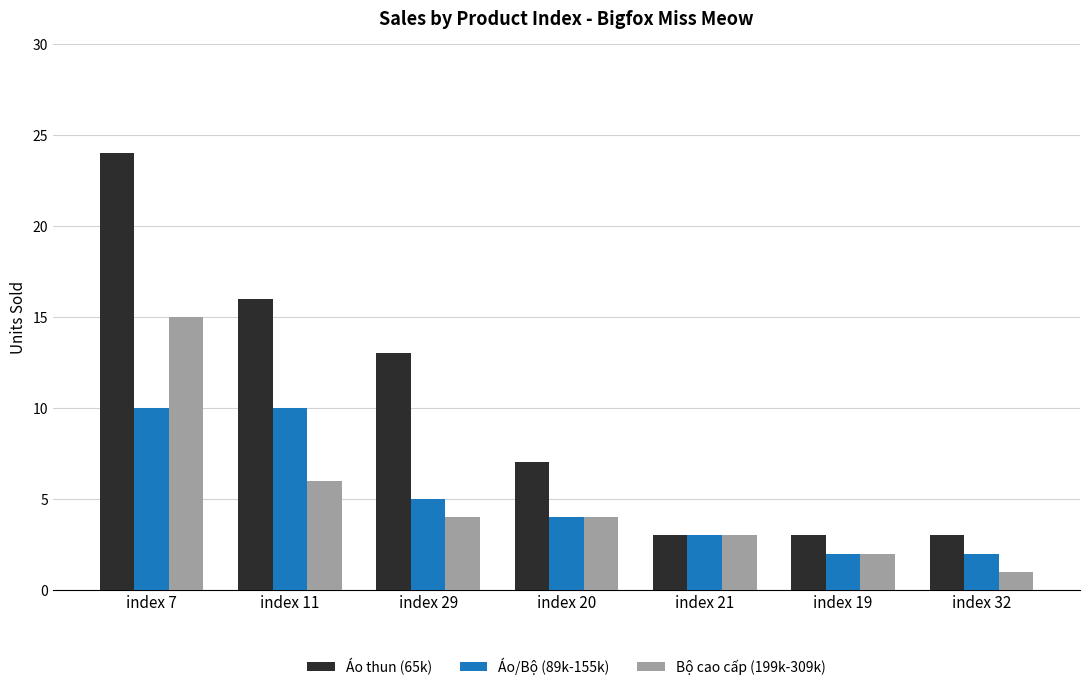

What is the total value across all series at index 32?

6